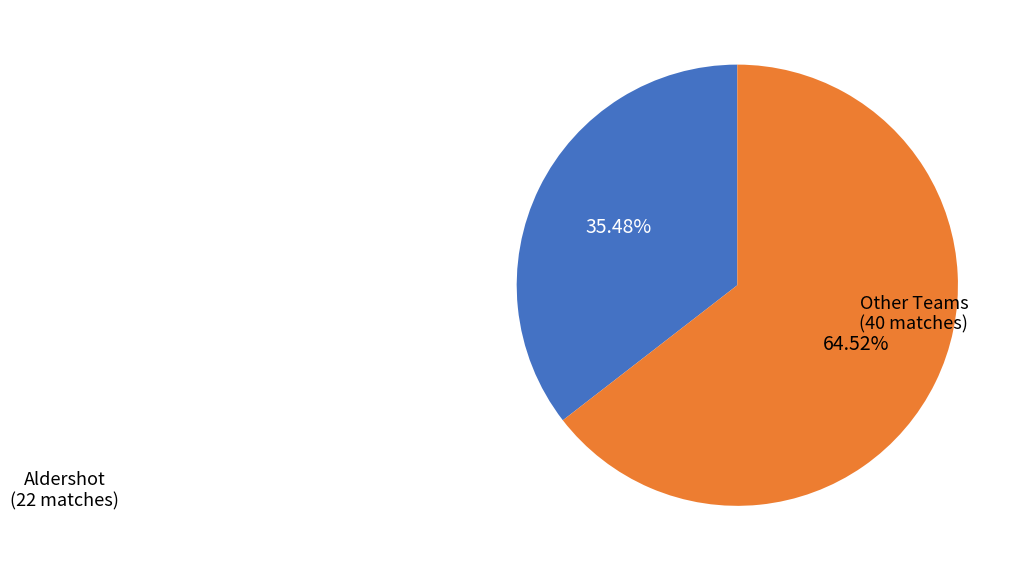

To the nearest percent, what is the difference between the largest and smallest slice percentages?

29%